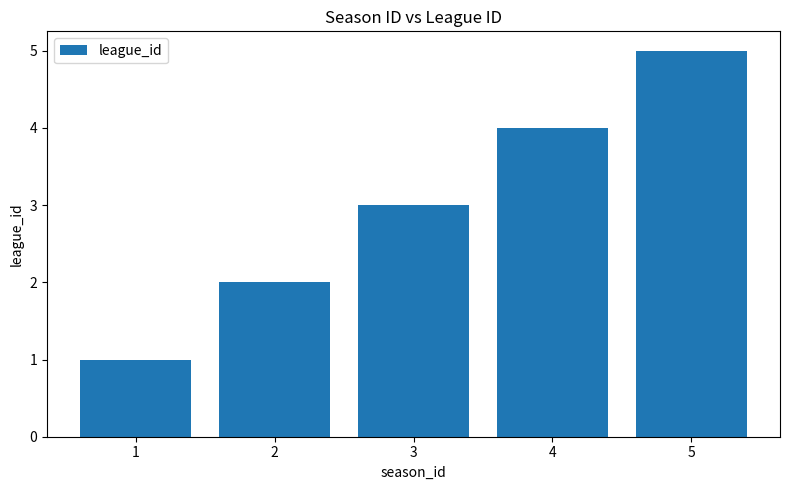

The value at 1 is 2. True or false?

False